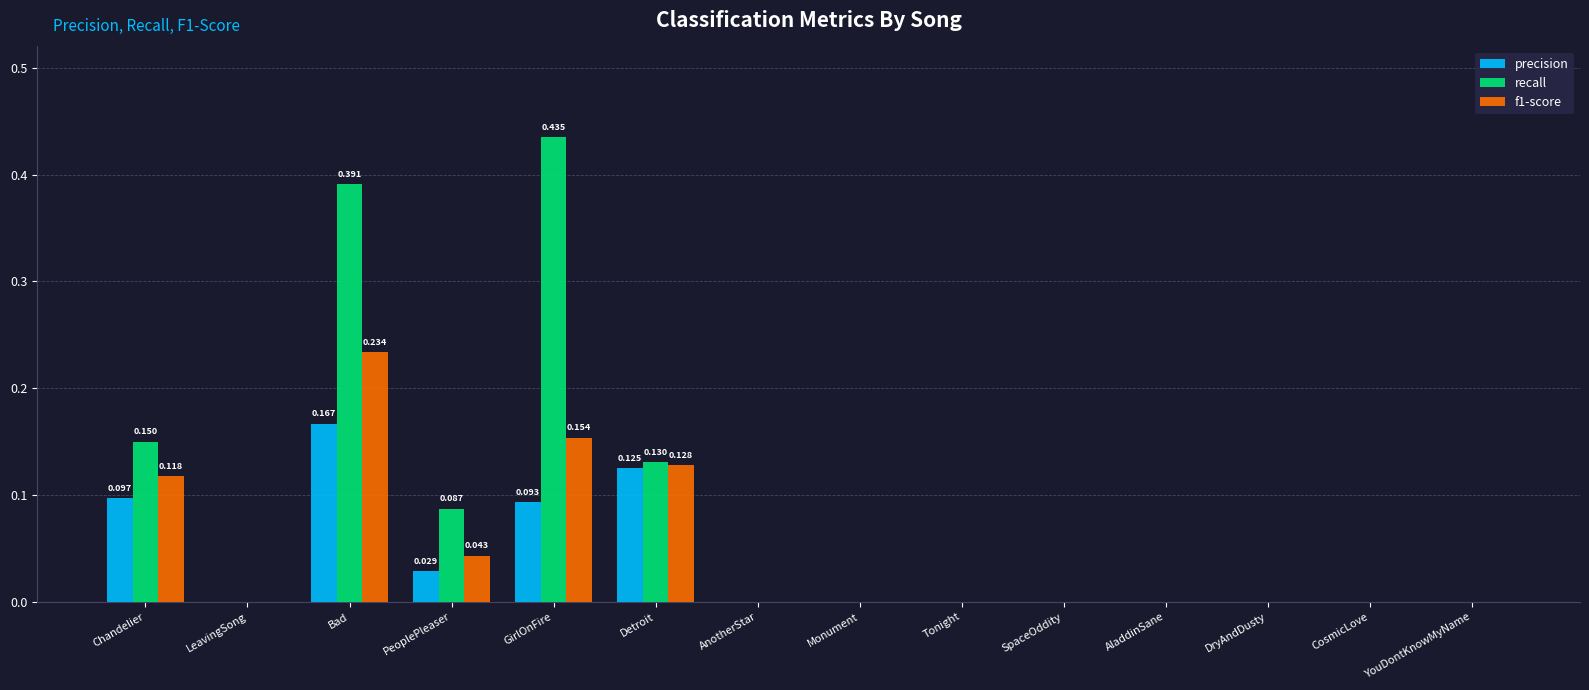

Which series has the largest total across all categories?

recall